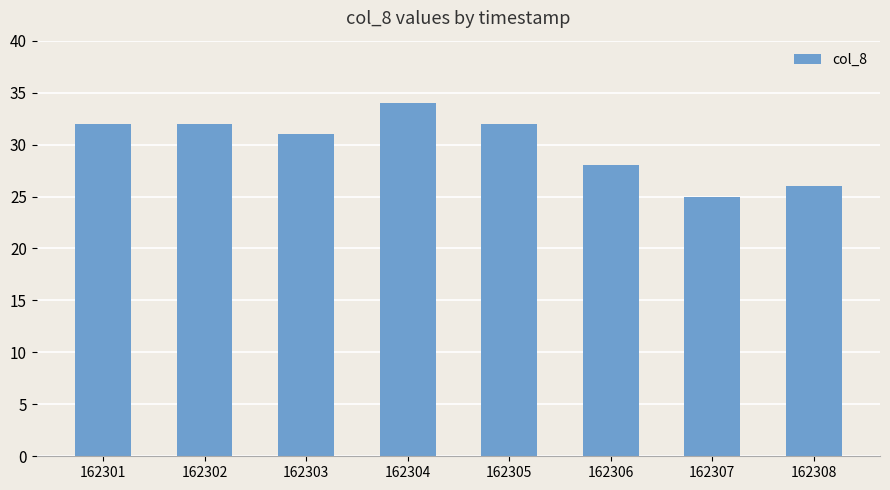

Which category has the lowest value across all series?

162307